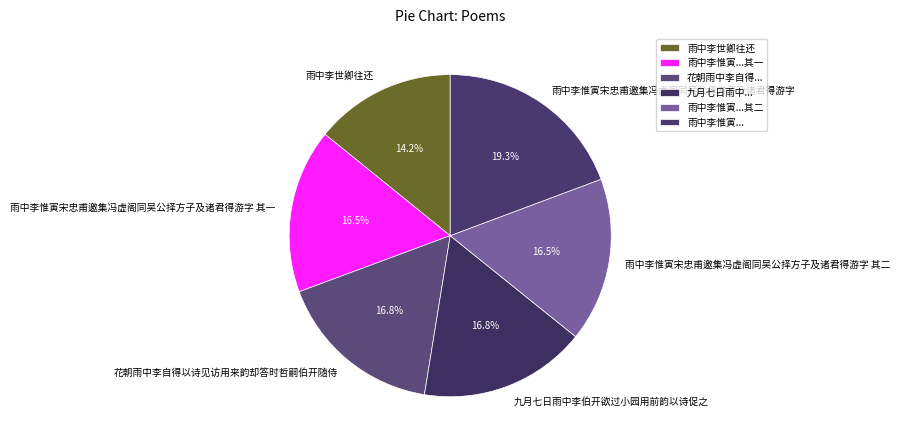

To the nearest percent, what is the difference between the 九月七日雨中李伯开欲过小园用前韵以诗促之 and 雨中李世卿往还 slice percentages?

3%